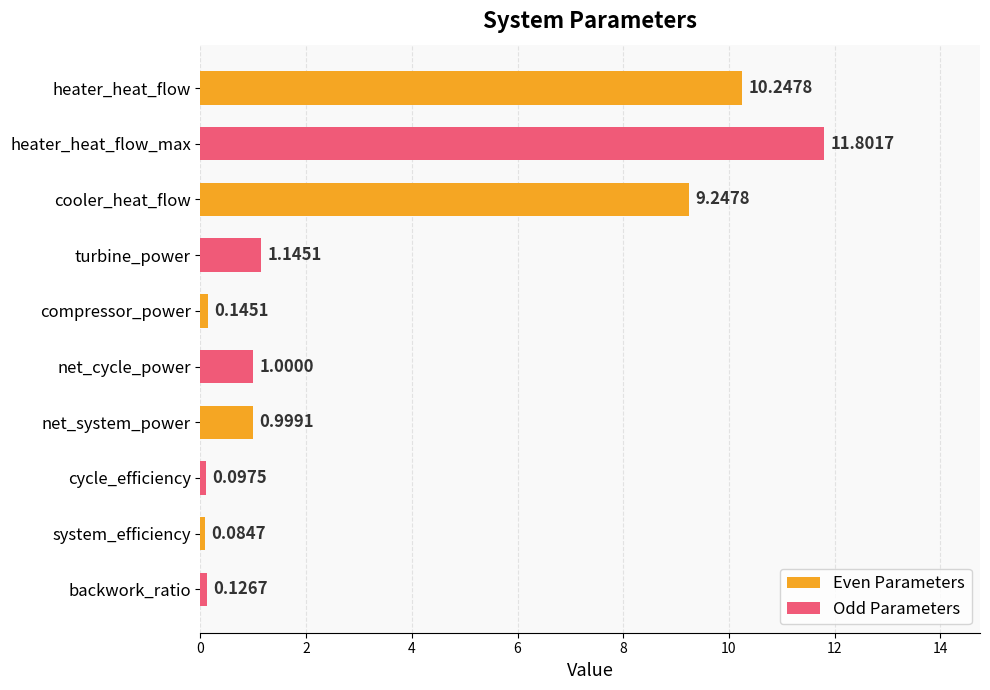

Which category has the lowest value across all series?

system_efficiency